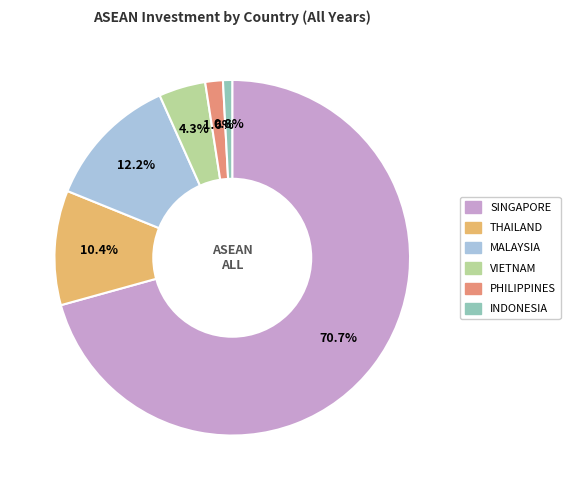

To the nearest percent, what portion does INDONESIA represent?

1%